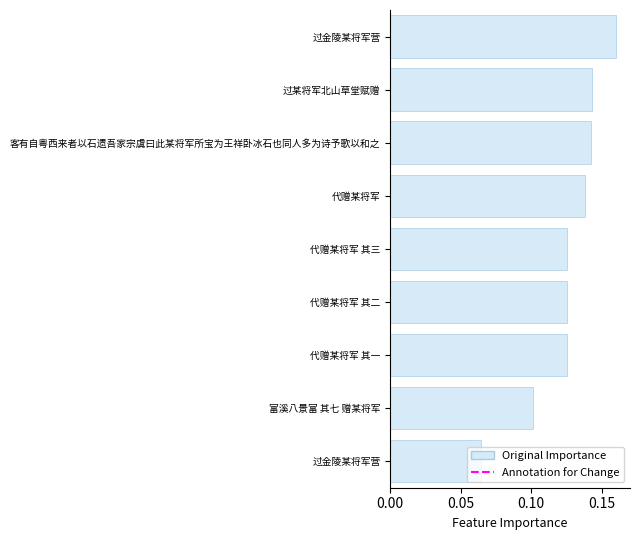

What is the minimum value shown in the chart?

0.1